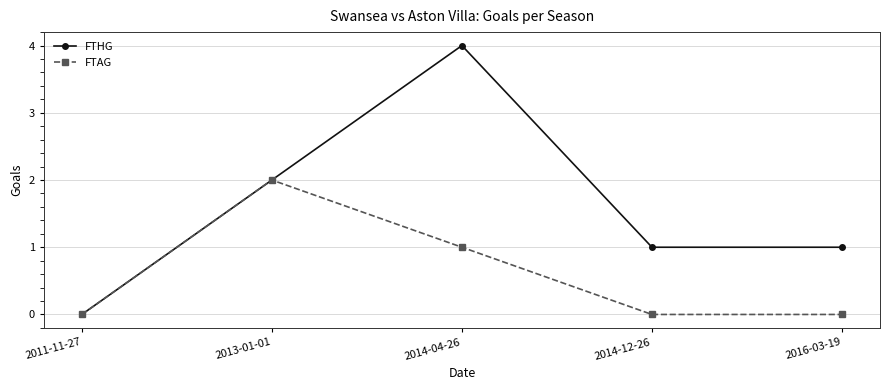

List the series in order of their peak value, lowest first.

FTAG, FTHG